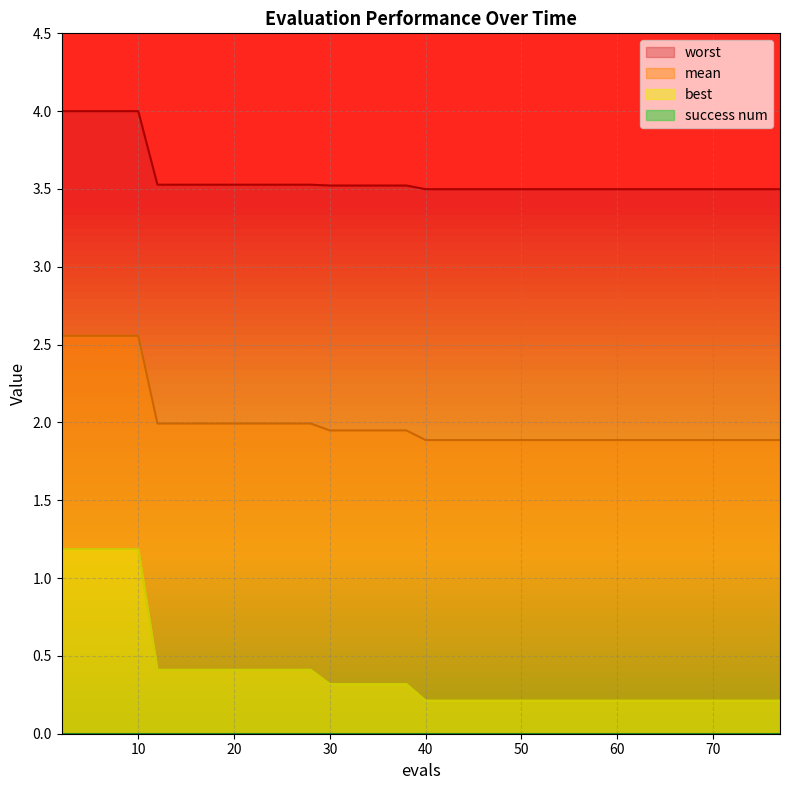

Which series has the largest total across all categories?

worst